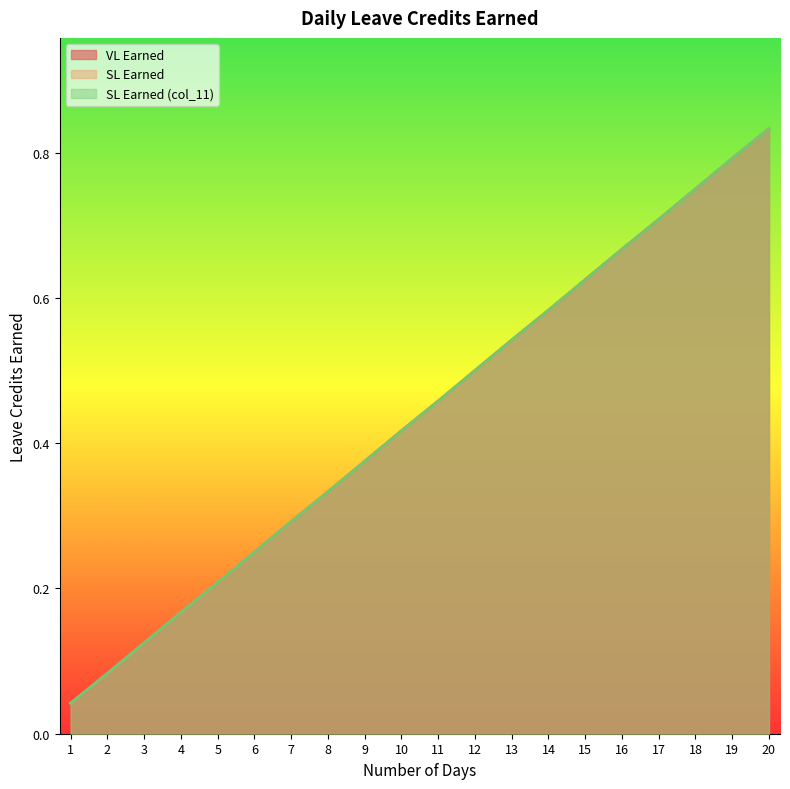

Rank the categories by SL Earned (col_11) value from highest to lowest.

20, 19, 18, 17, 16, 15, 14, 13, 12, 11, 10, 9, 8, 7, 6, 5, 4, 3, 2, 1